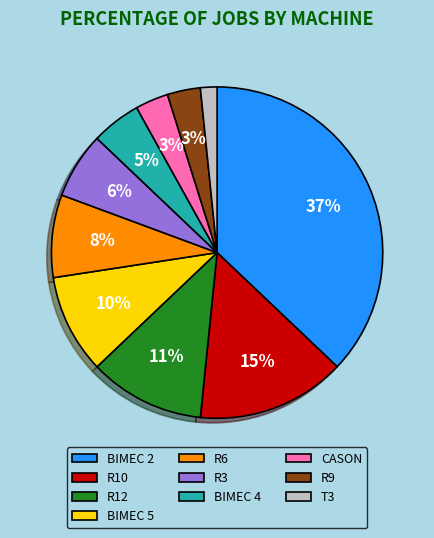

Count the number of slices in the pie.

10